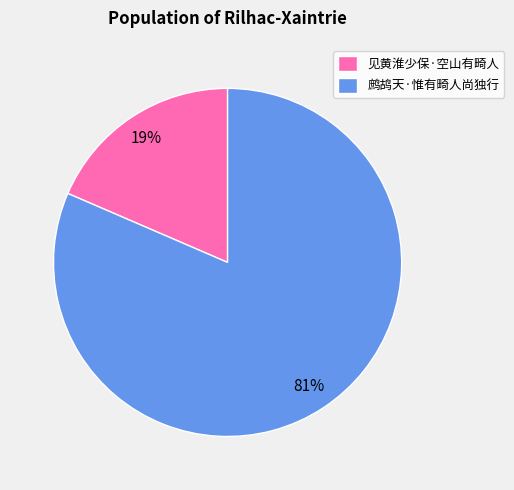

To the nearest percent, what portion does 鹧鸪天·惟有畸人尚独行 represent?

81%